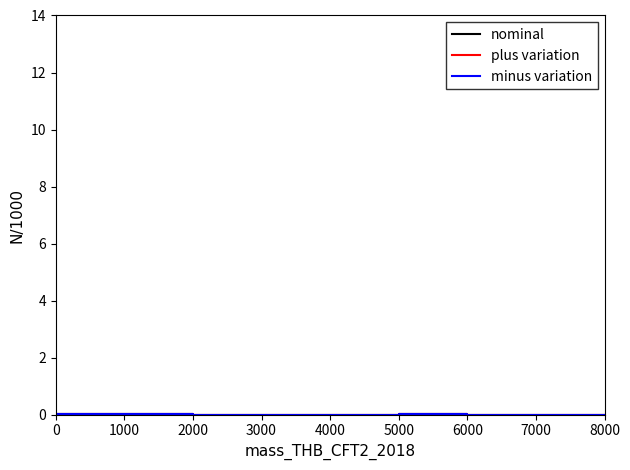

Is the value of nominal at 6000 greater than the value of minus variation at 5000?

Yes